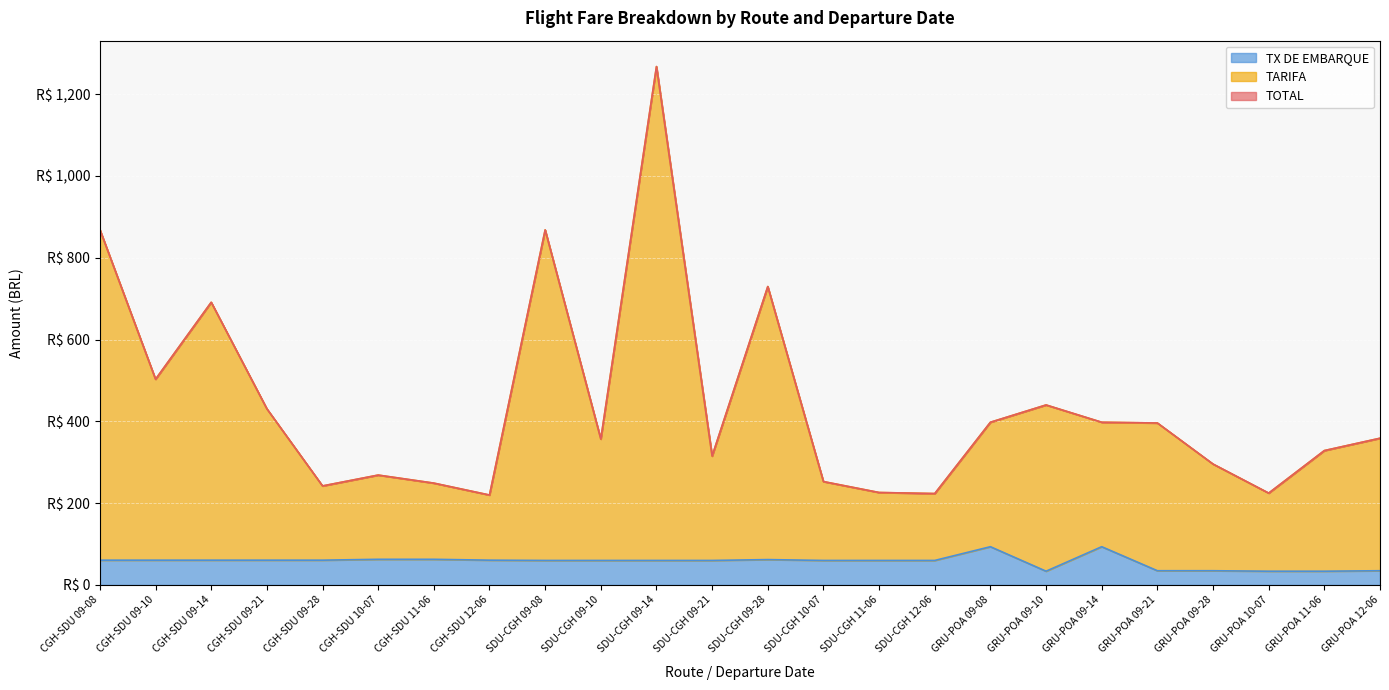

Is the value of TX DE EMBARQUE at GRU-POA 09-14 greater than the value of TARIFA at SDU-CGH 10-07?

No